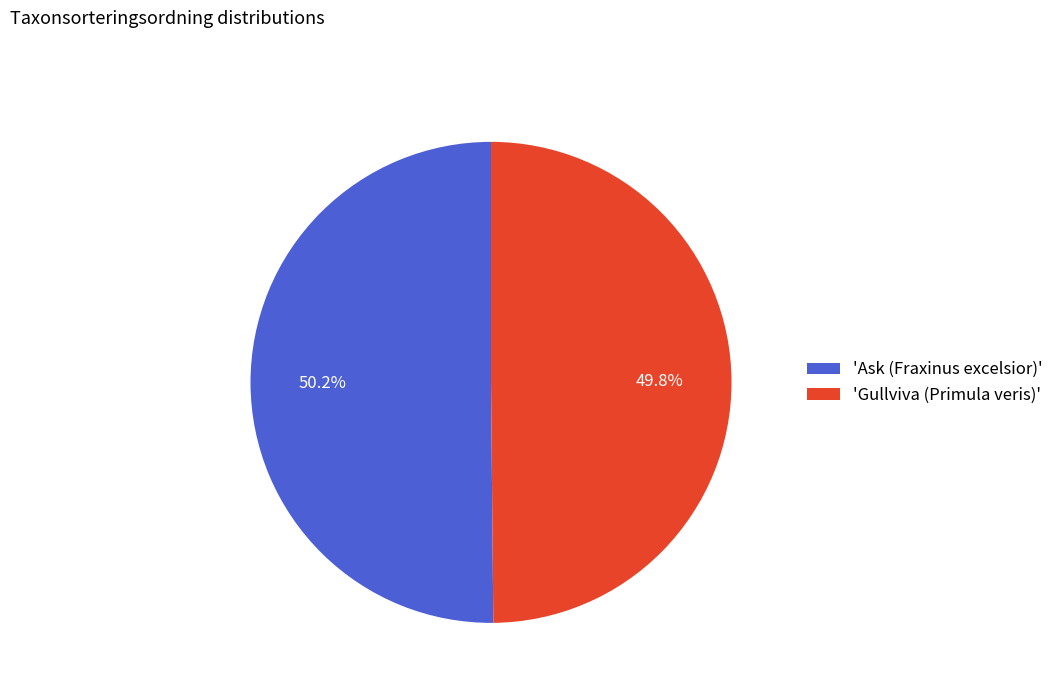

What portion of the pie excludes 'Ask (Fraxinus excelsior)'?

49.8%